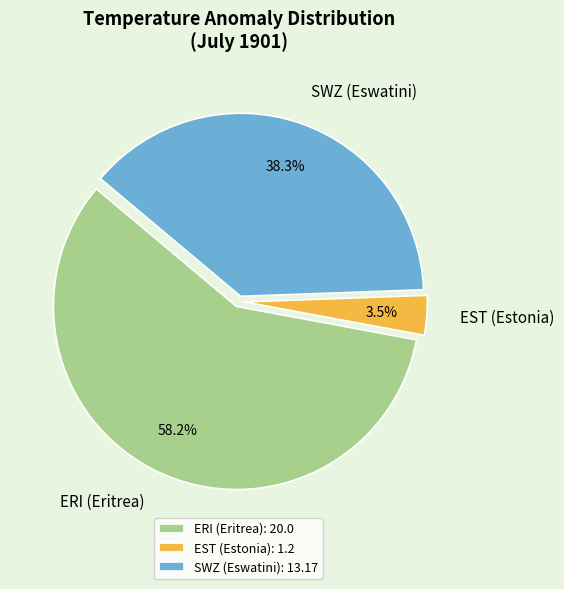

Which category accounts for the majority?

ERI (Eritrea)